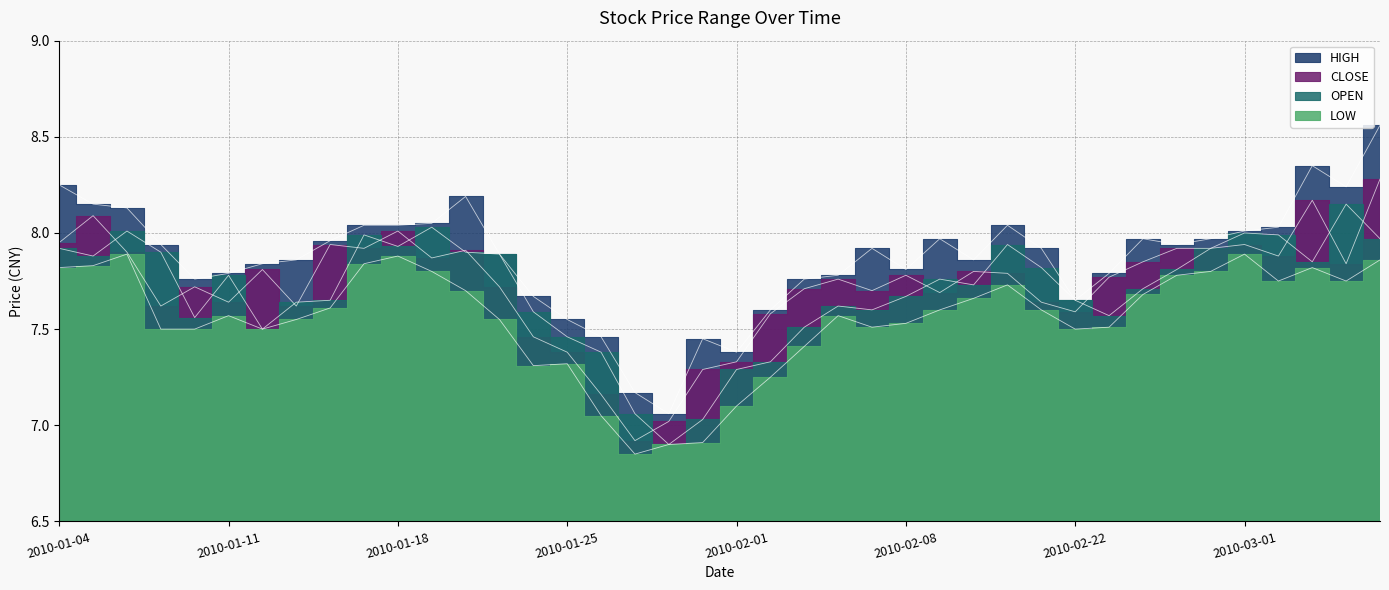

The OPEN series shows 7.1 at 20100127. True or false?

True